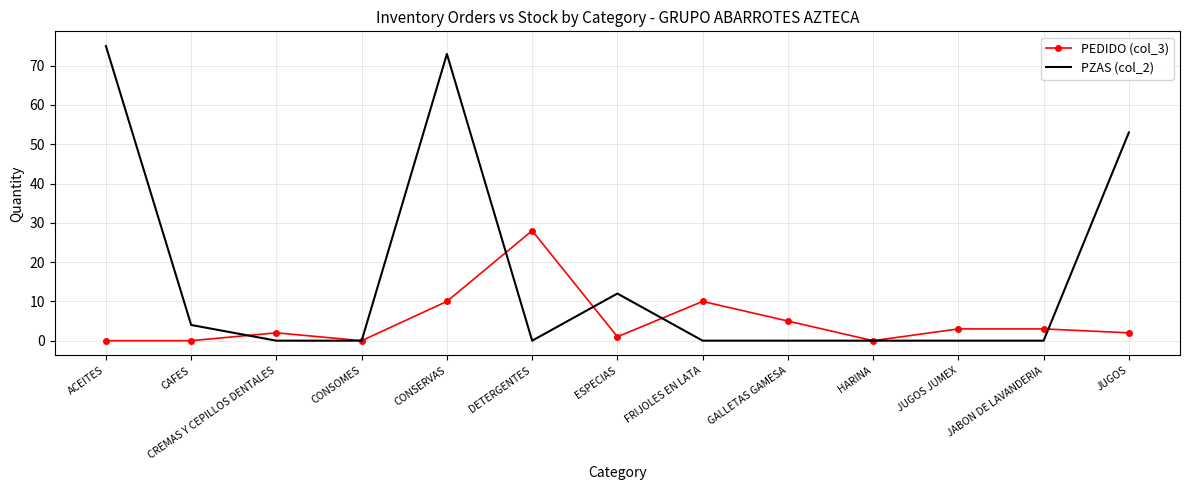

At which label does PZAS (col_2) reach its peak?

ACEITES